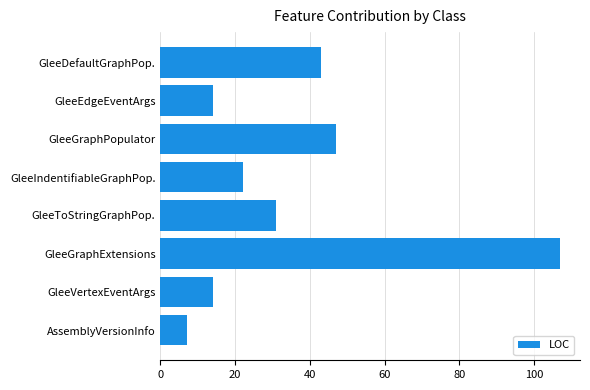

Reading top to bottom, transcribe all the data shown in this chart.

GleeDefaultGraphPop.=43	GleeEdgeEventArgs=14	GleeGraphPopulator=47	GleeIndentifiableGraphPop.=22	GleeToStringGraphPop.=31	GleeGraphExtensions=107	GleeVertexEventArgs=14	AssemblyVersionInfo=7